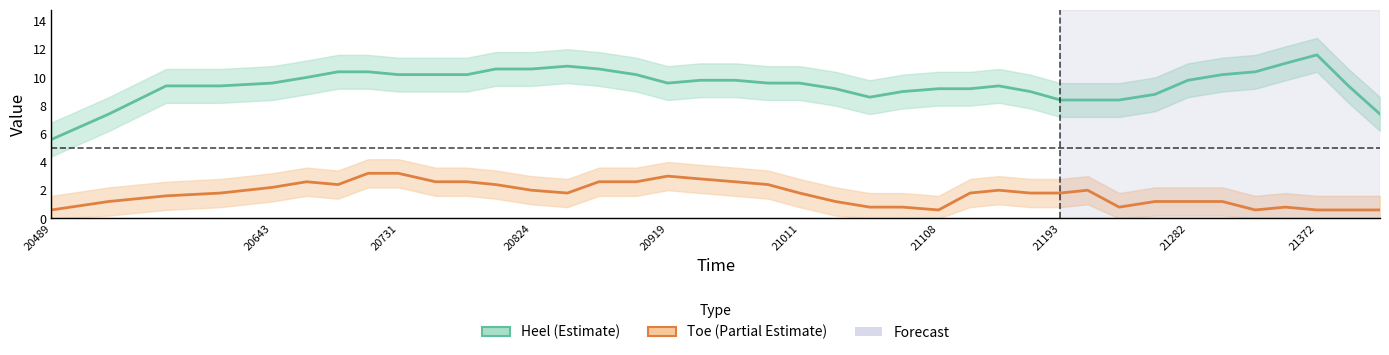

Between 21193 and 21108, which is larger?

21108